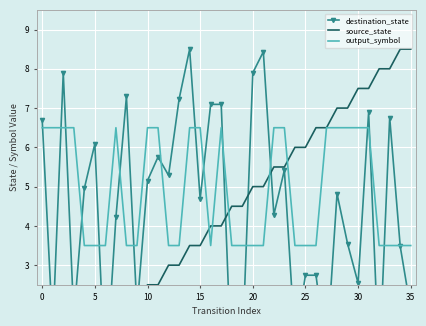

Which series has the widest spread of values?

destination_state